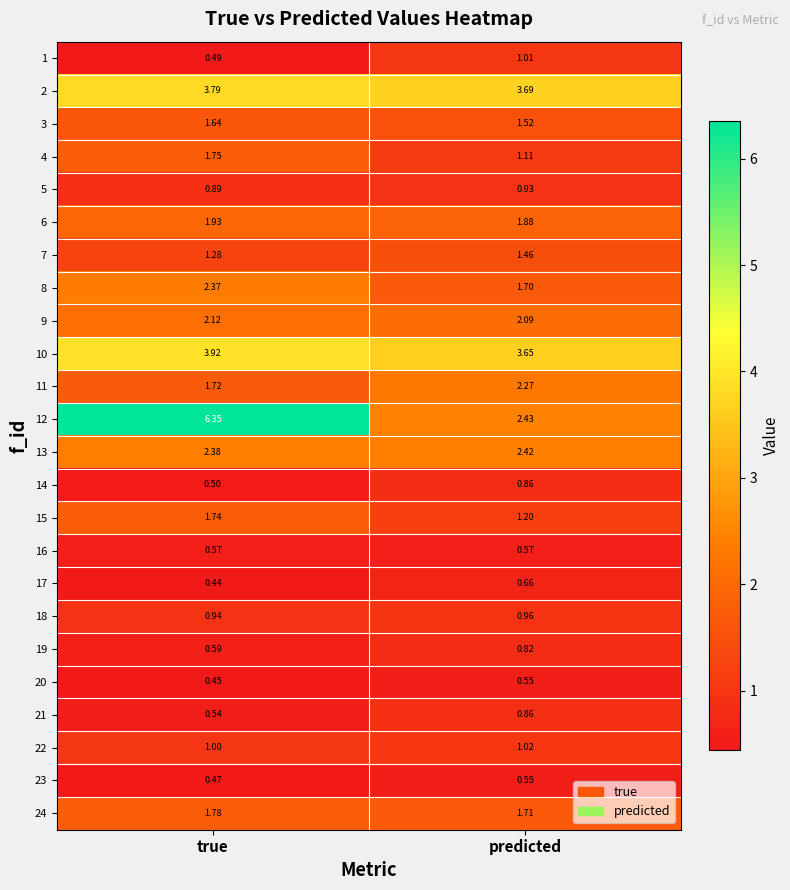

Rank the categories by 17 value from highest to lowest.

predicted, true